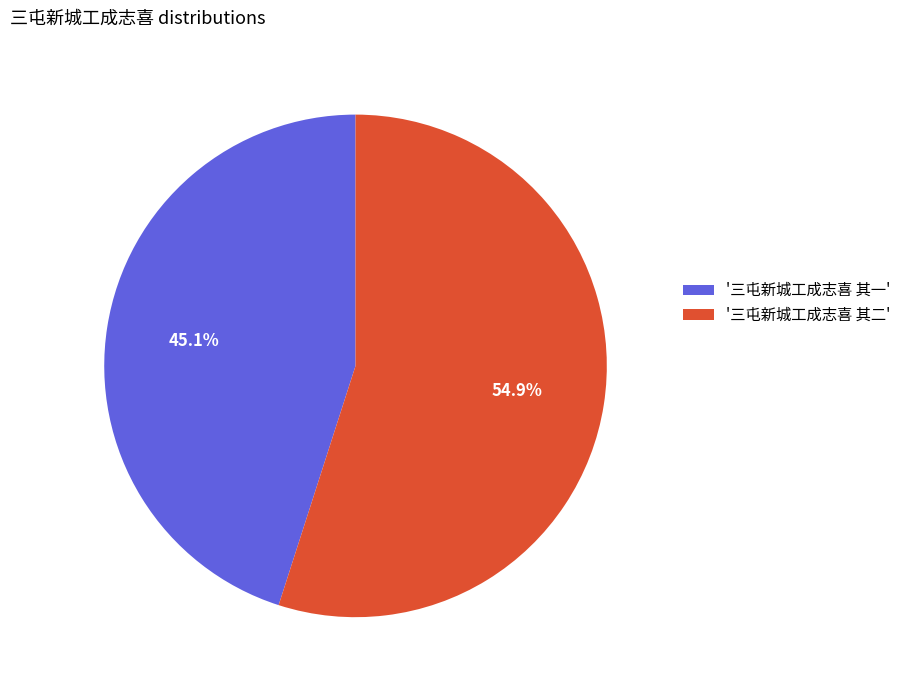

Does any single category account for the majority?

Yes